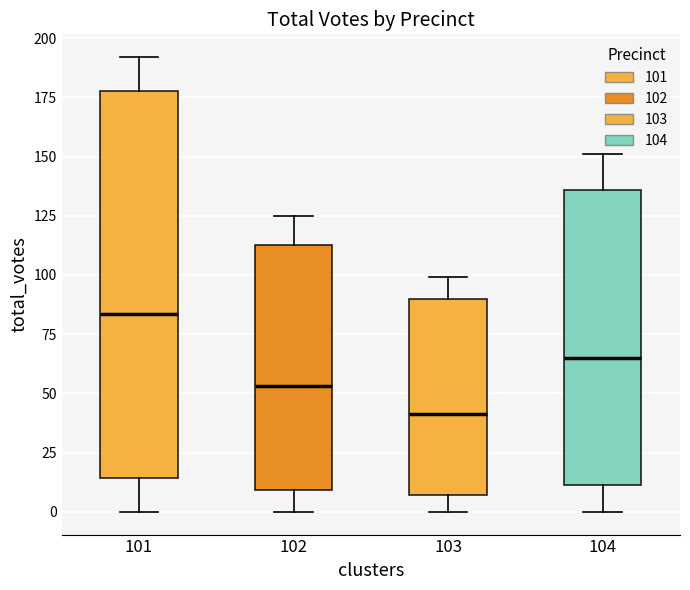

Which box has the highest median line?

101